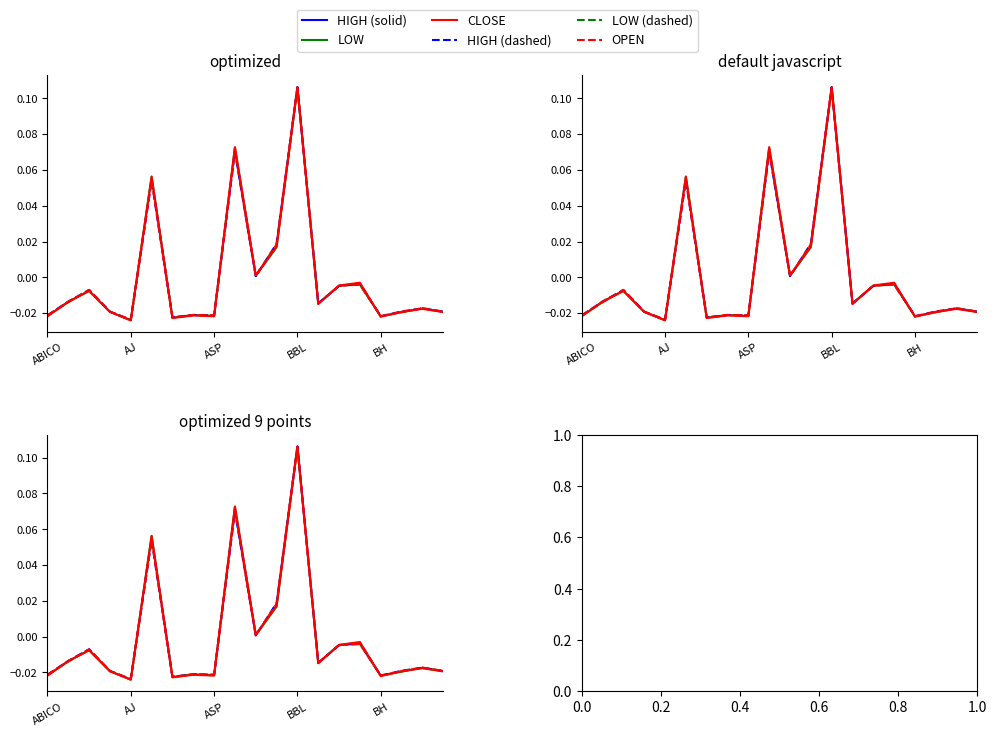

How many intersections are there between HIGH and OPEN?

10